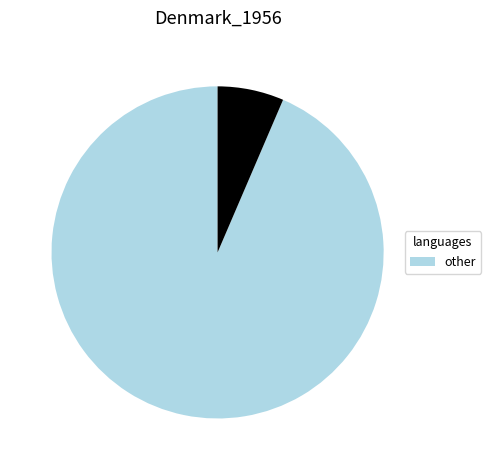

Is there a majority slice in this chart?

Yes